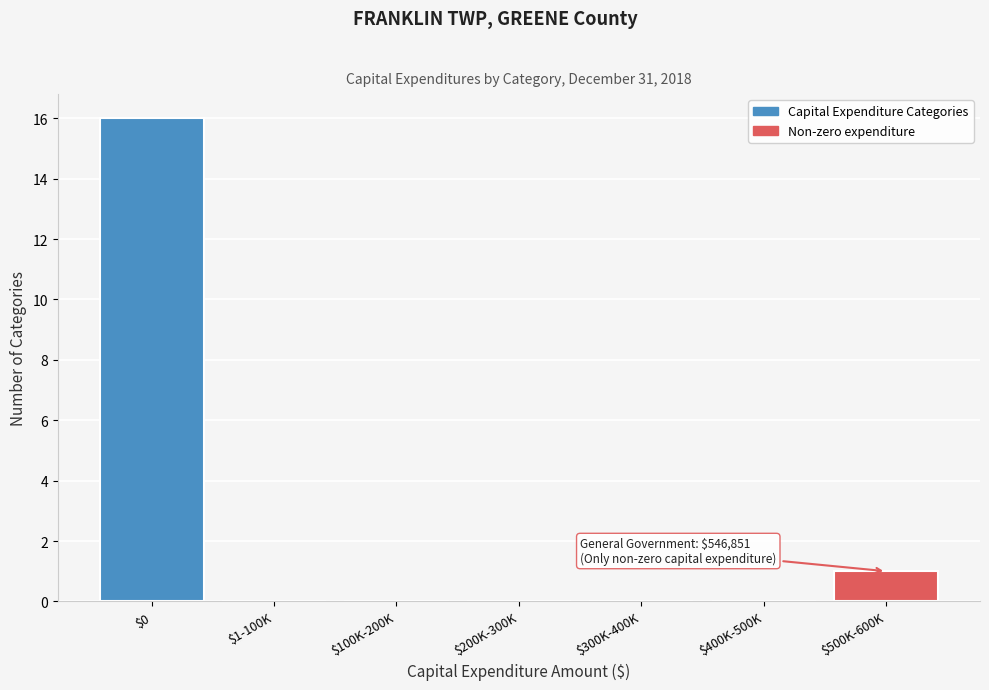

What is the maximum value shown in the chart?

16